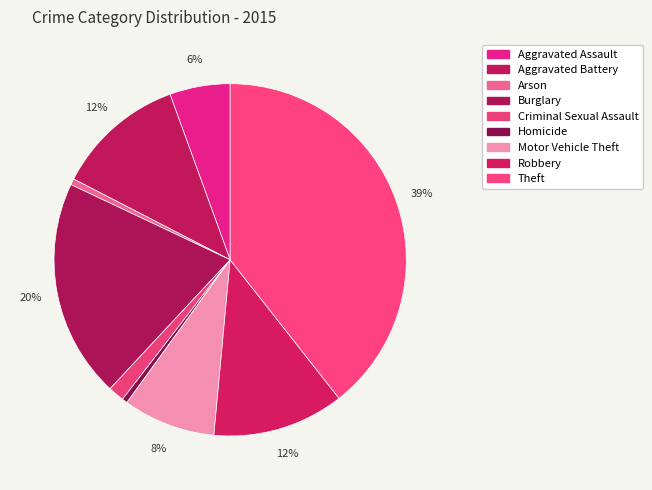

Count the number of slices in the pie.

9